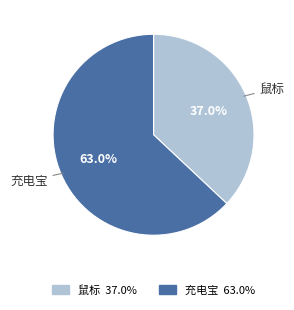

Between 鼠标 and 充电宝, which is larger?

充电宝